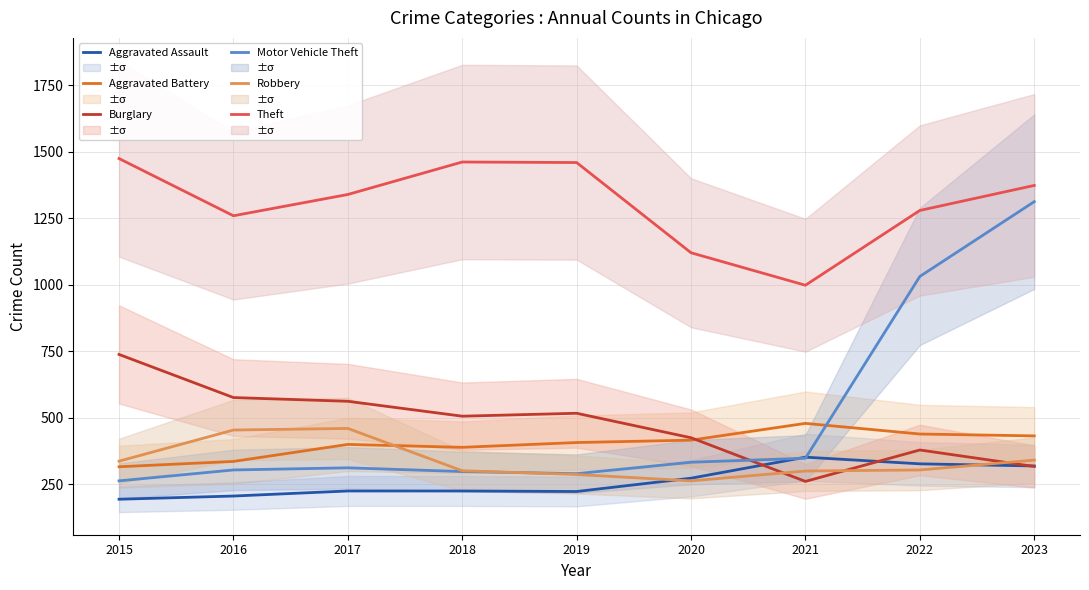

What is the approximate value of Theft at 2019, to the nearest 10?

1460